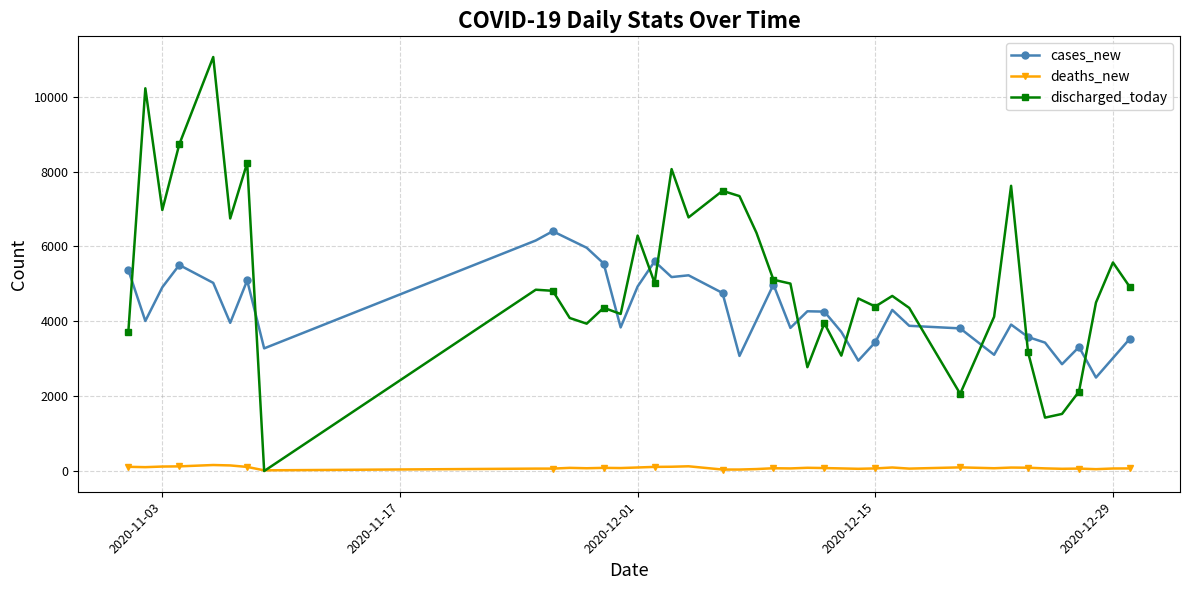

What is the greatest value displayed?

11060